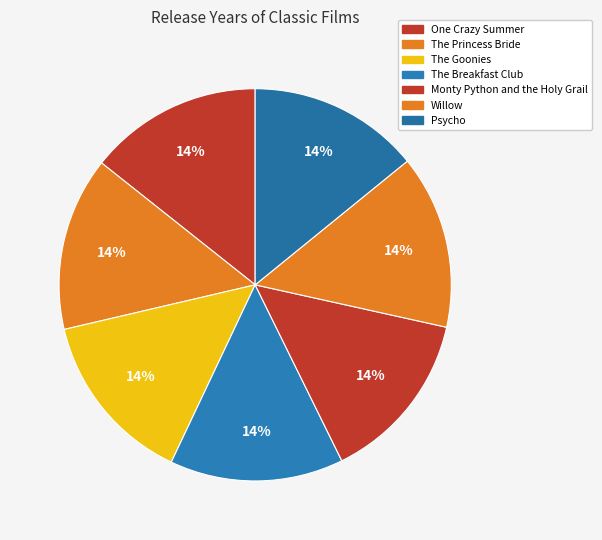

Which category has the smallest portion of the pie?

Psycho